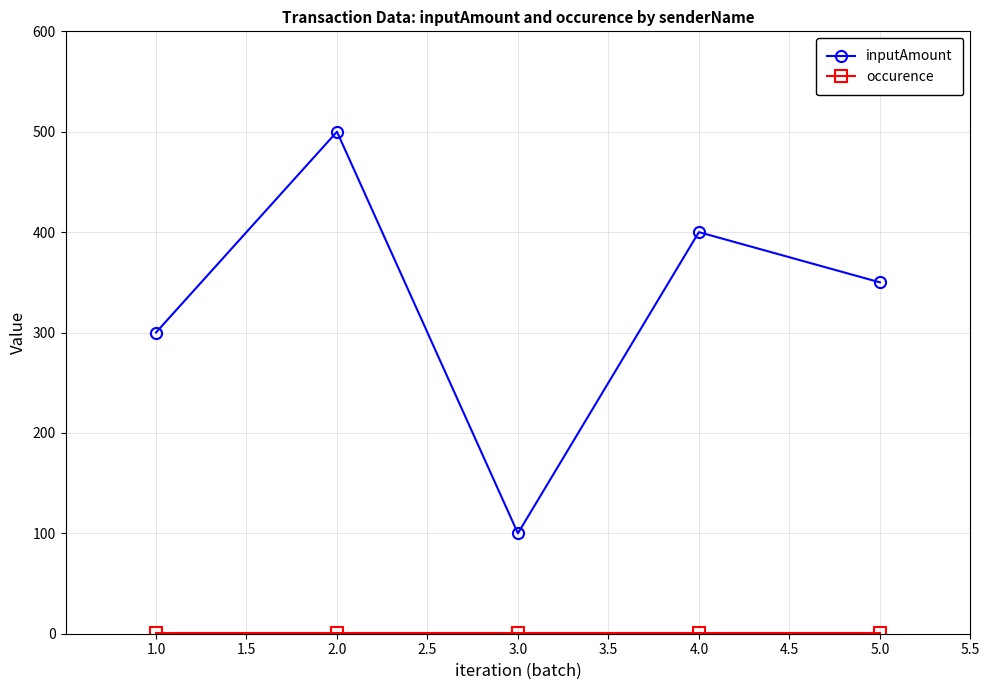

True or false: inputAmount has more than 0 points higher than both neighbors.

True